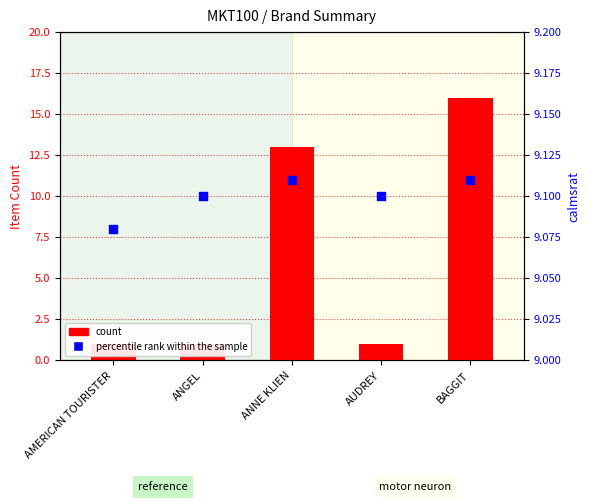

What is the total value across all series at AUDREY?

10.1